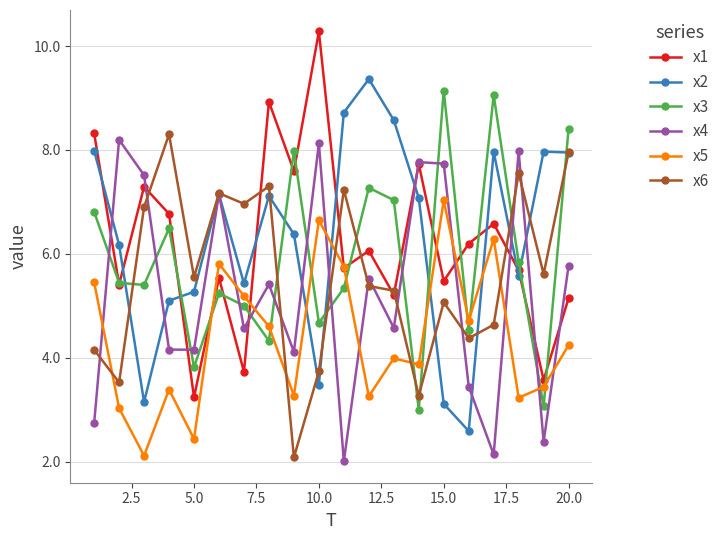

What is the value of the x1 point at the 4th from the left?

6.8